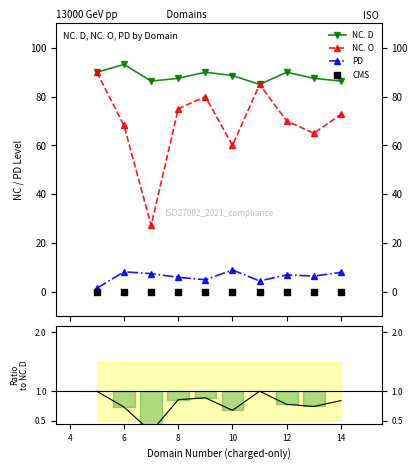

Which series has the largest Y range (max minus min)?

NC. O